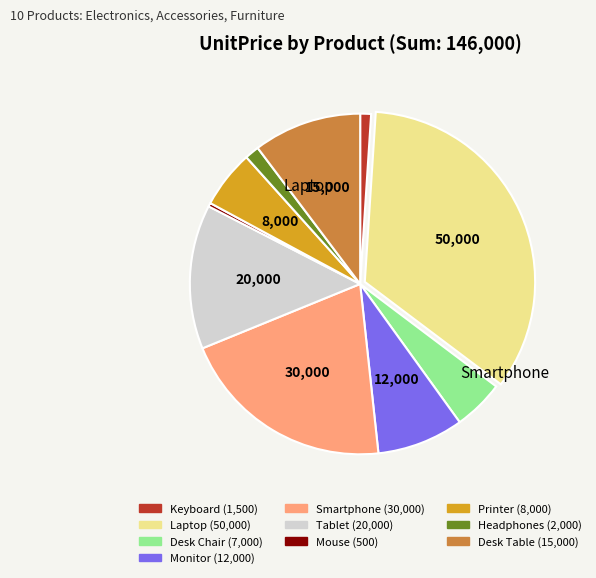

Which has a higher value, Headphones or Smartphone?

Smartphone